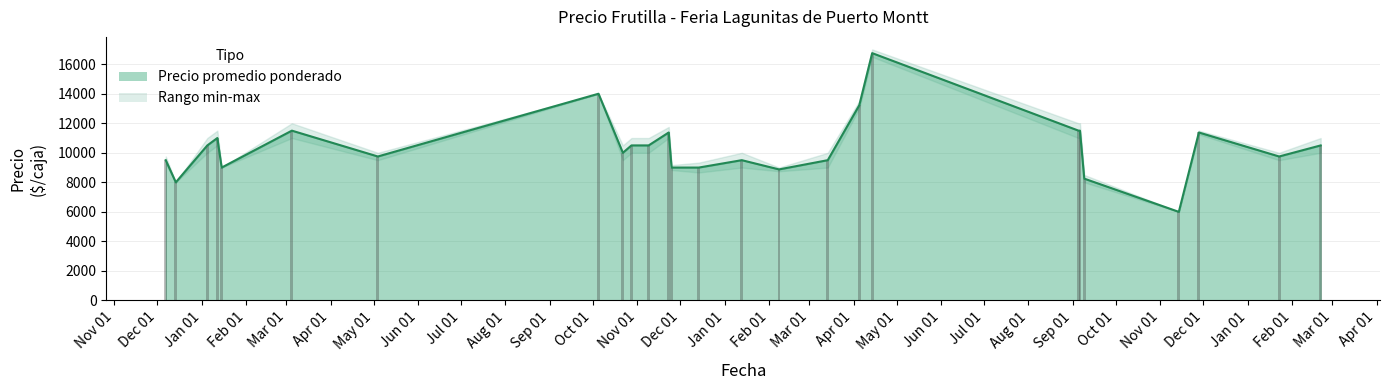

What is the difference between the highest and lowest values at 2023-01-23?

500